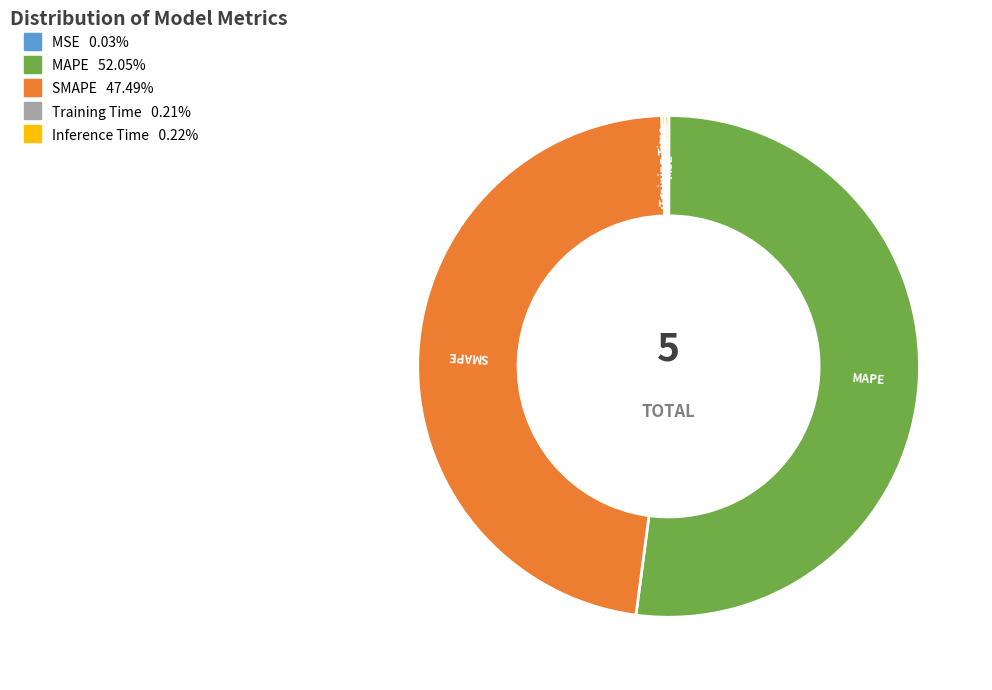

Which category has the biggest portion of the pie?

MAPE